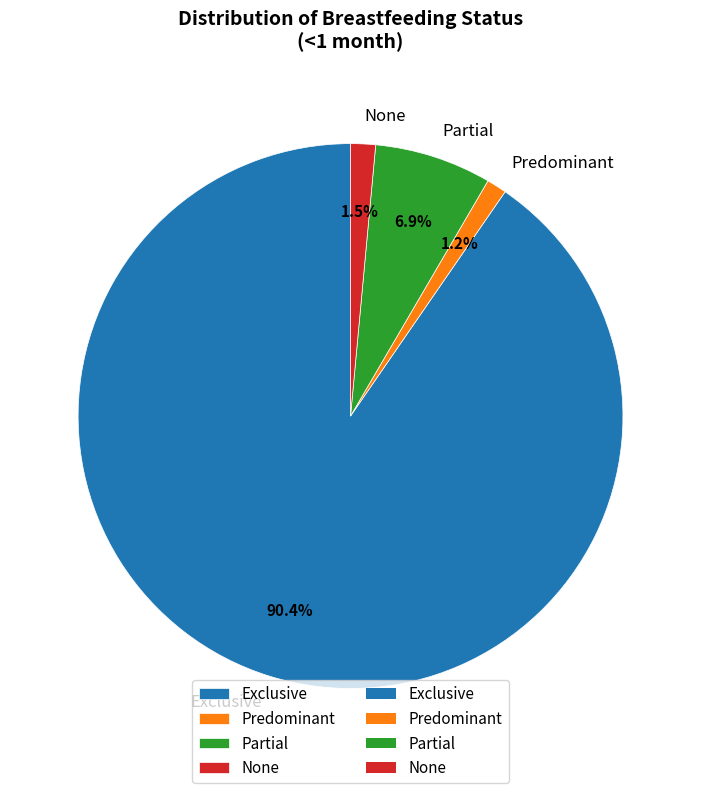

How many segments does this pie chart have?

4